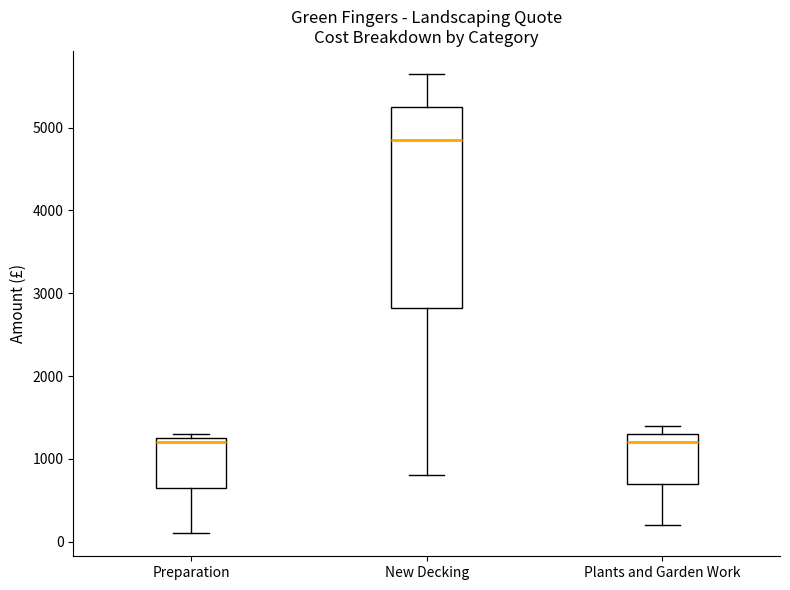

Reading left to right, transcribe this box plot: for each box, give where its median line is, the range the box spans, and where its two whiskers end, as read against the y-axis. The values are not printed on the chart, so give them approximately, as read against the axis.

Preparation: median 1200, box 700 to 1300, whiskers 100 to 1300 (just above the box's upper edge)
New Decking: median 4900, box 2800 to 5300, whiskers 800 to 5700
Plants and Garden Work: median 1200, box 700 to 1300, whiskers 200 to 1400